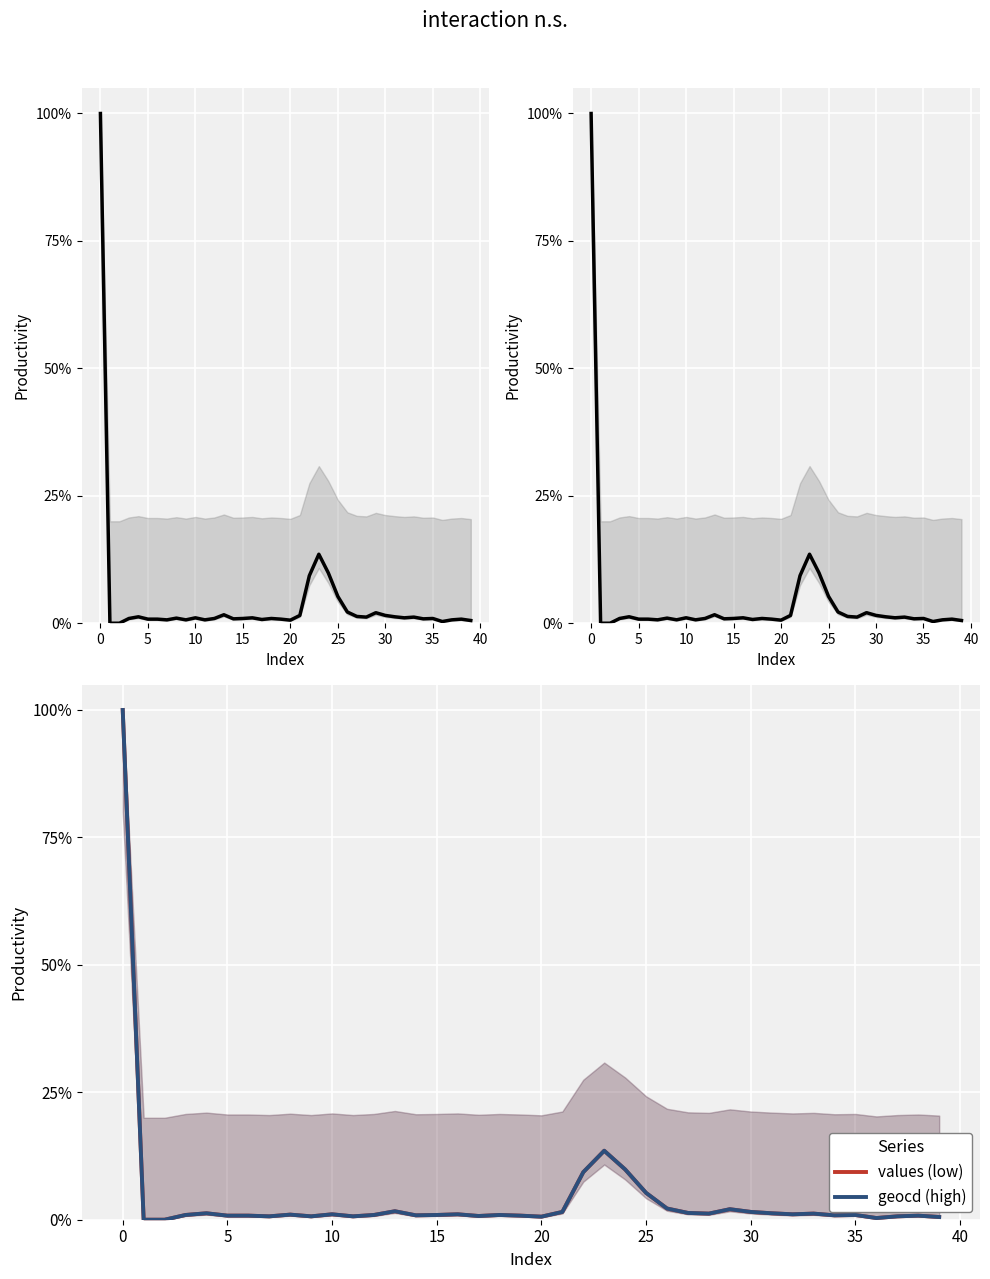

In geocd, how many points are lower than both neighbors (excluding endpoints)?

10